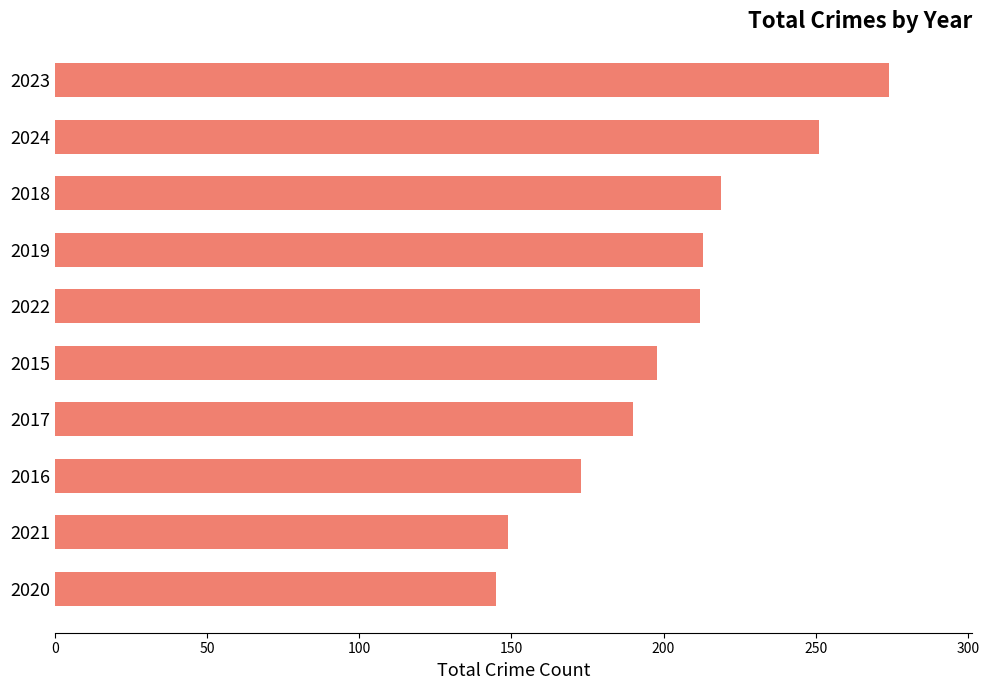

What is the average value?

202